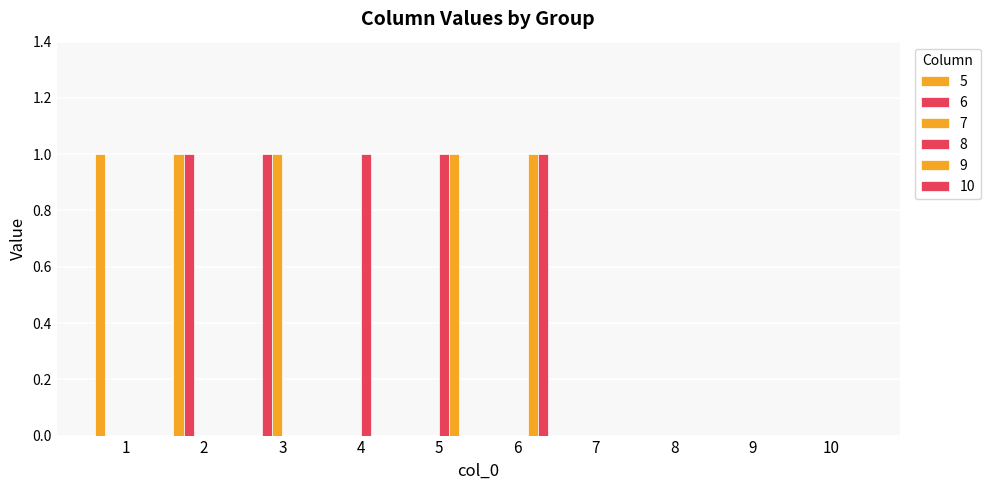

How many groups of bars are there?

10